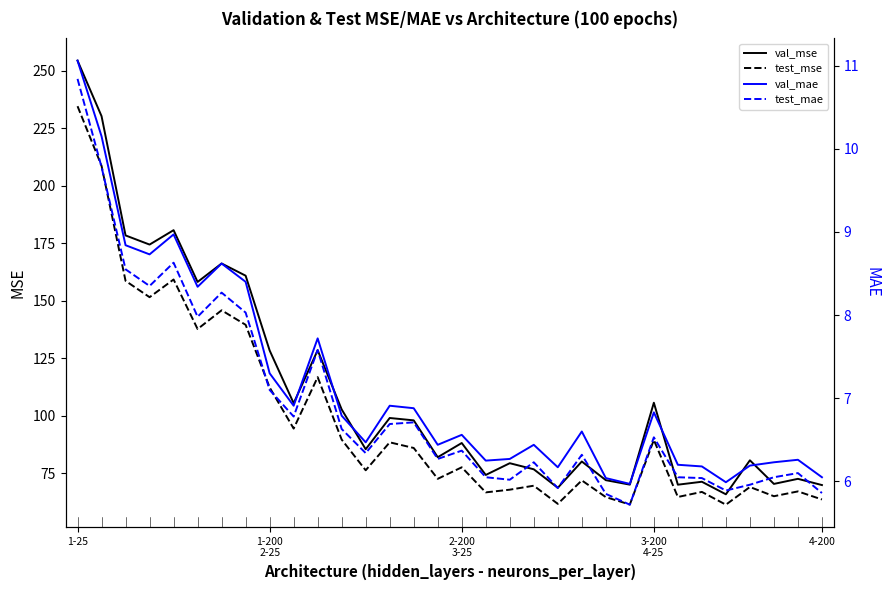

Rank the series by their maximum value, from highest to lowest.

val_mse, test_mse, val_mae, test_mae